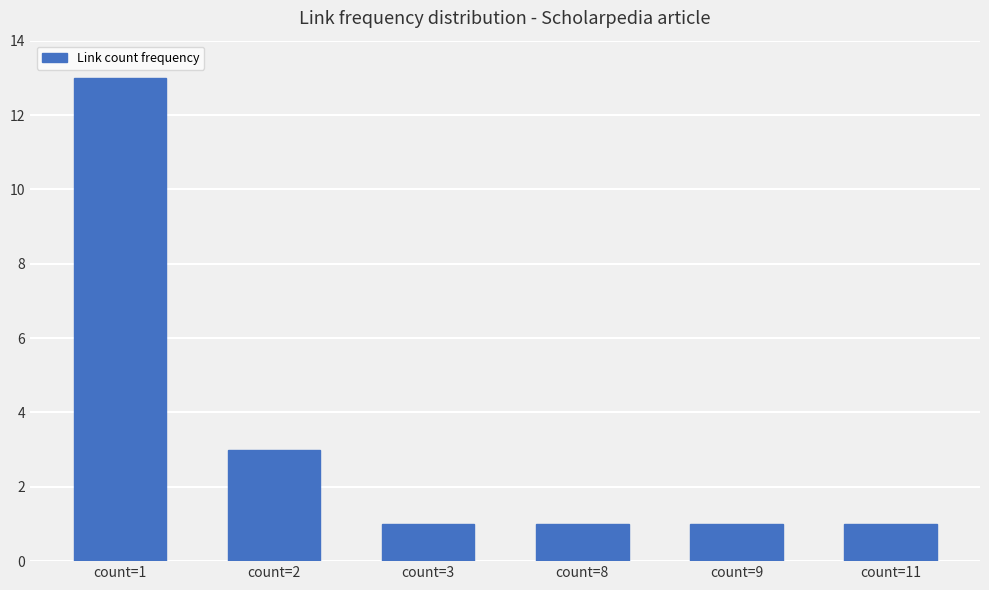

True or false: the data shows 1 at count=9.

True